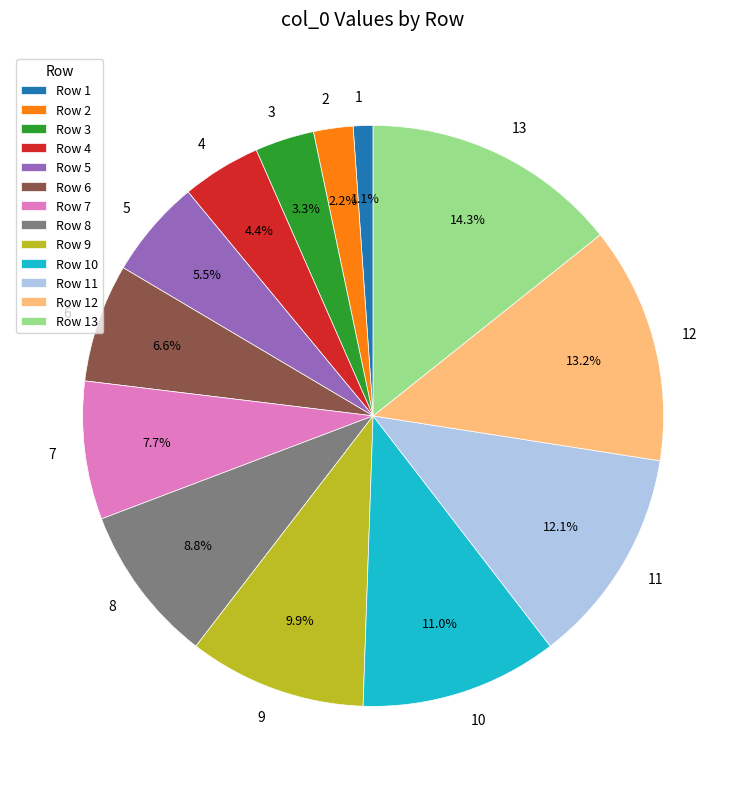

What percentage is NOT represented by 5?

94.5%